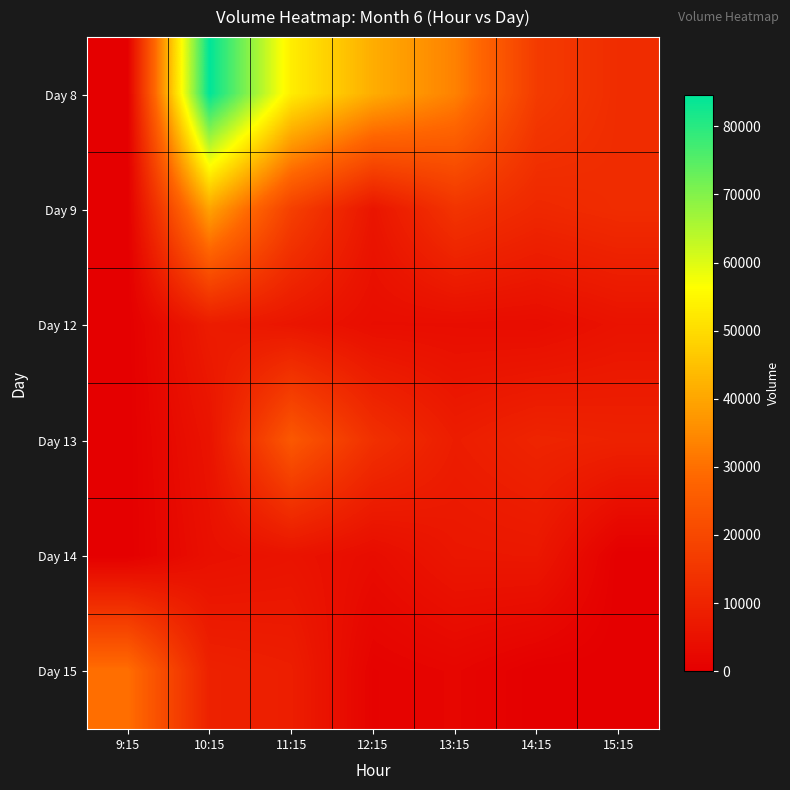

Reading left to right, list all the values displayed in this chart.

Day 8: 9:15=0	10:15=84582	11:15=53153	12:15=41299	13:15=33347	14:15=16531	15:15=12450
Day 9: 9:15=0	10:15=39549	11:15=17732	12:15=5983	13:15=14454	14:15=11126	15:15=12340
Day 12: 9:15=0	10:15=7814	11:15=6079	12:15=3900	13:15=3842	14:15=3591	15:15=5254
Day 13: 9:15=0	10:15=5571	11:15=24505	12:15=13400	13:15=8137	14:15=10190	15:15=9511
Day 14: 9:15=0	10:15=4551	11:15=5496	12:15=3579	13:15=6412	14:15=6677	15:15=0
Day 15: 9:15=29996	10:15=9382	11:15=8431	12:15=926	13:15=1770	14:15=0	15:15=0